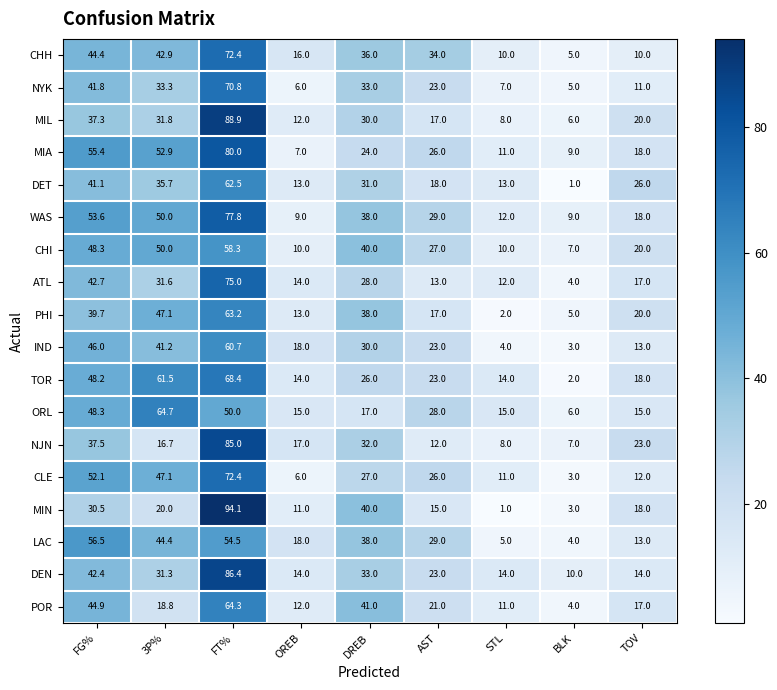

What is the sum of the NYK values at FG% and AST?

64.8